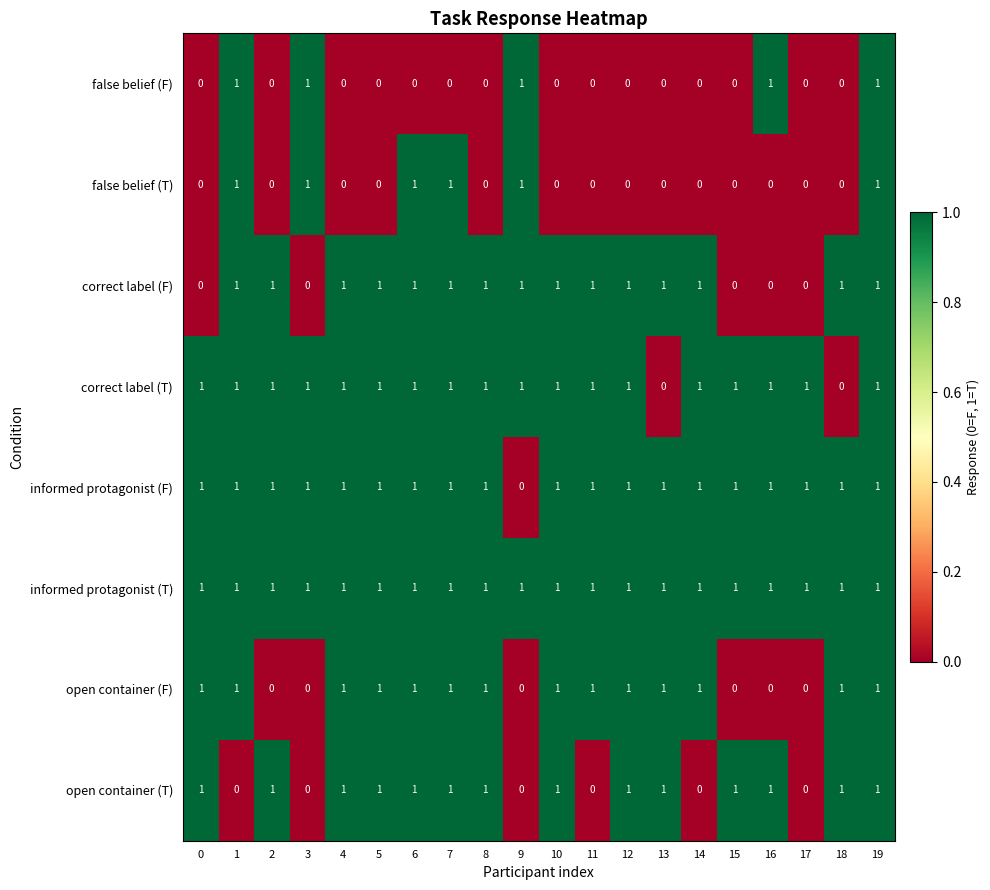

Is it true that informed protagonist (F) equals 1 at 0?

True